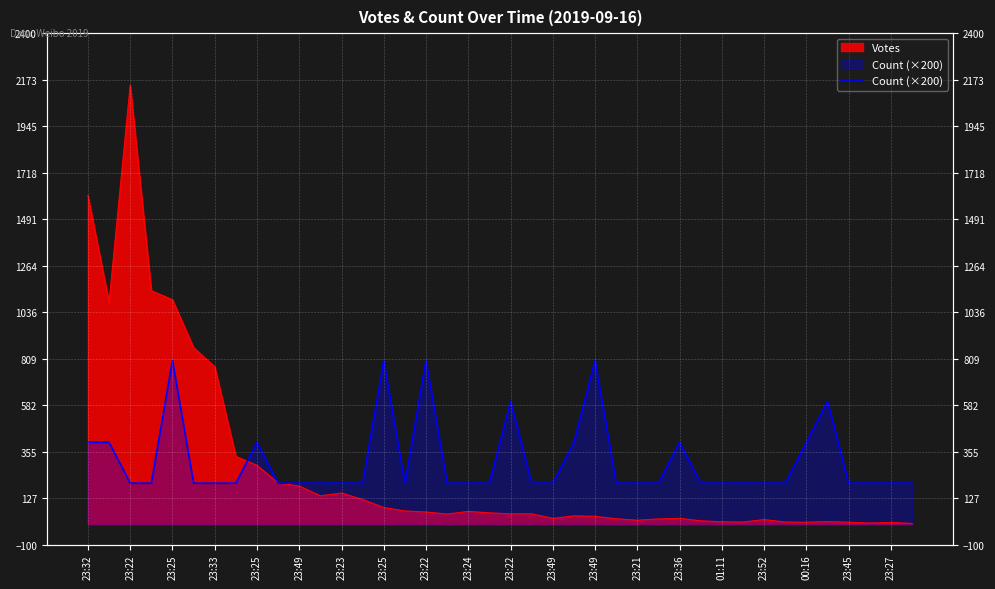

What is the label of the 7th point from the right?

33